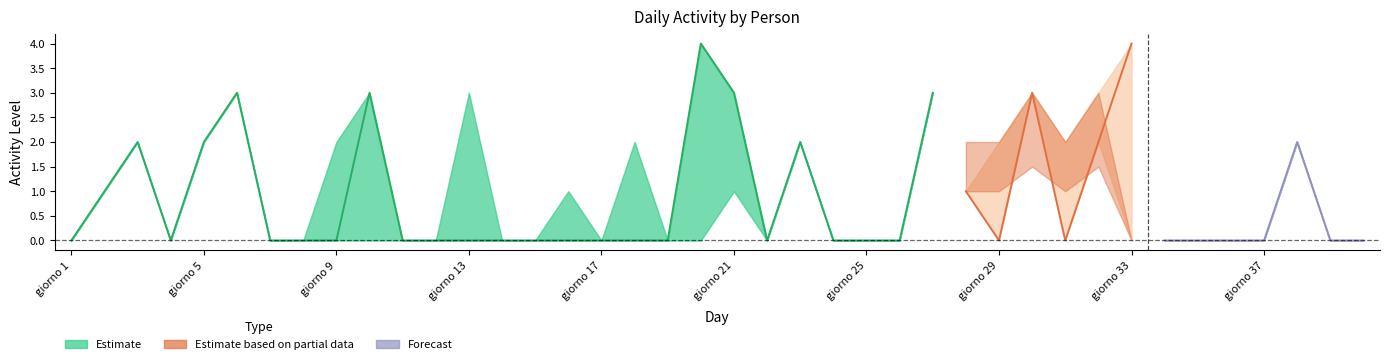

Which has a higher value, giorno 30 or giorno 19?

giorno 30